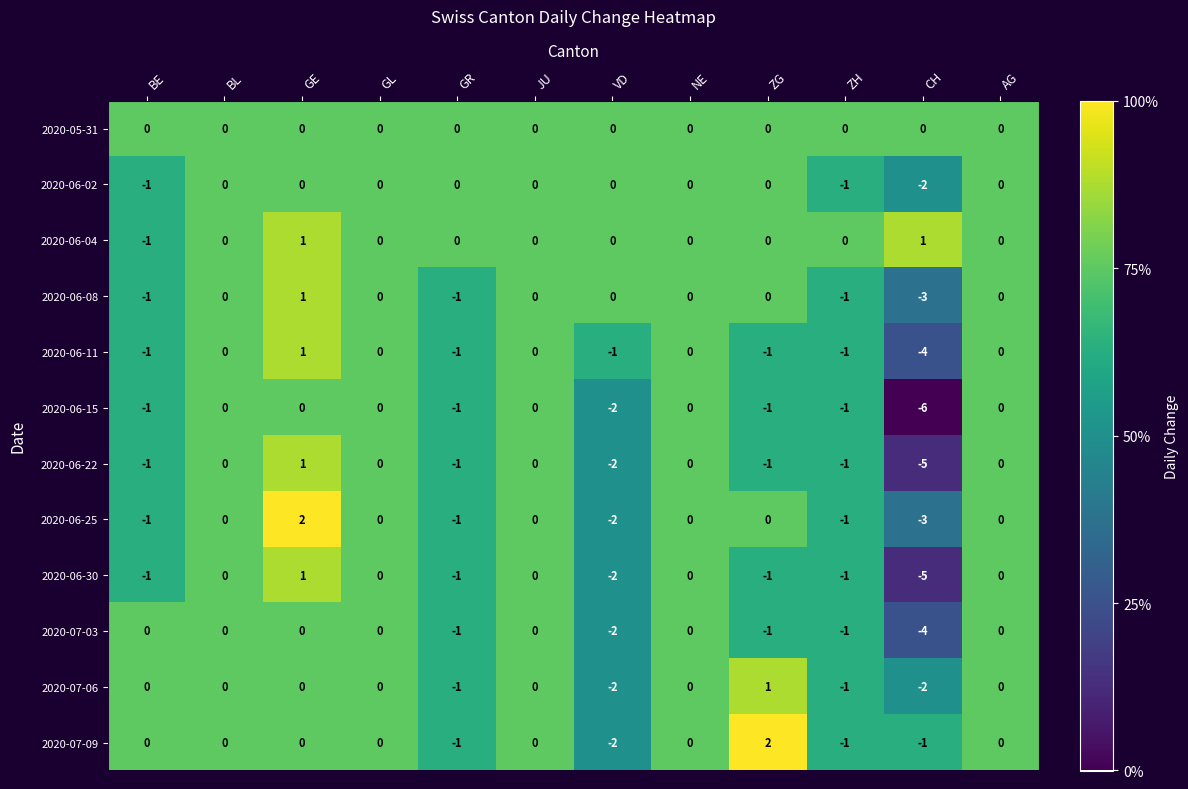

Count the 2020-06-11 values in the range -1 to 0.

10